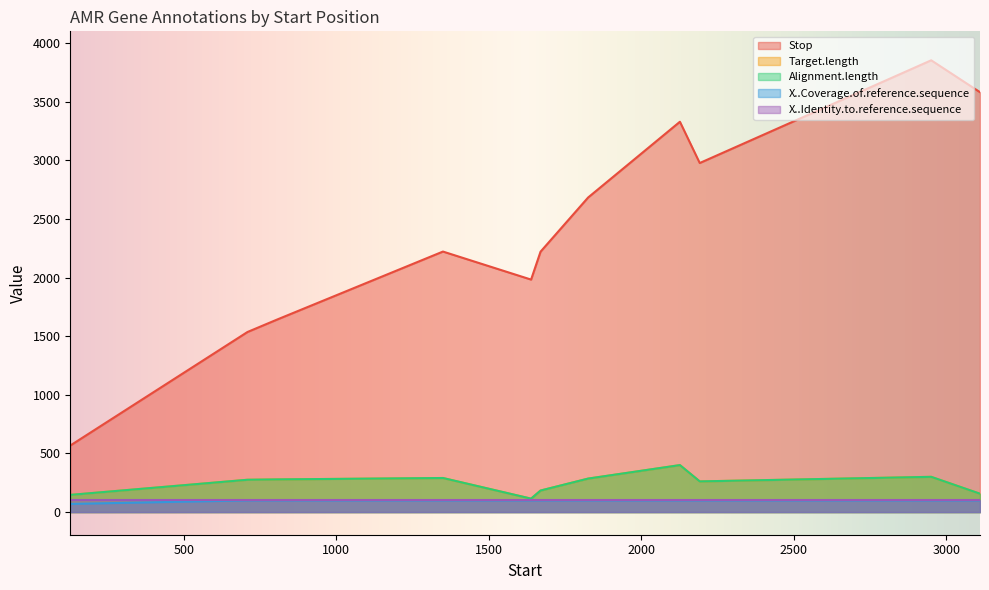

What is the sum of all Target.length values?

2699